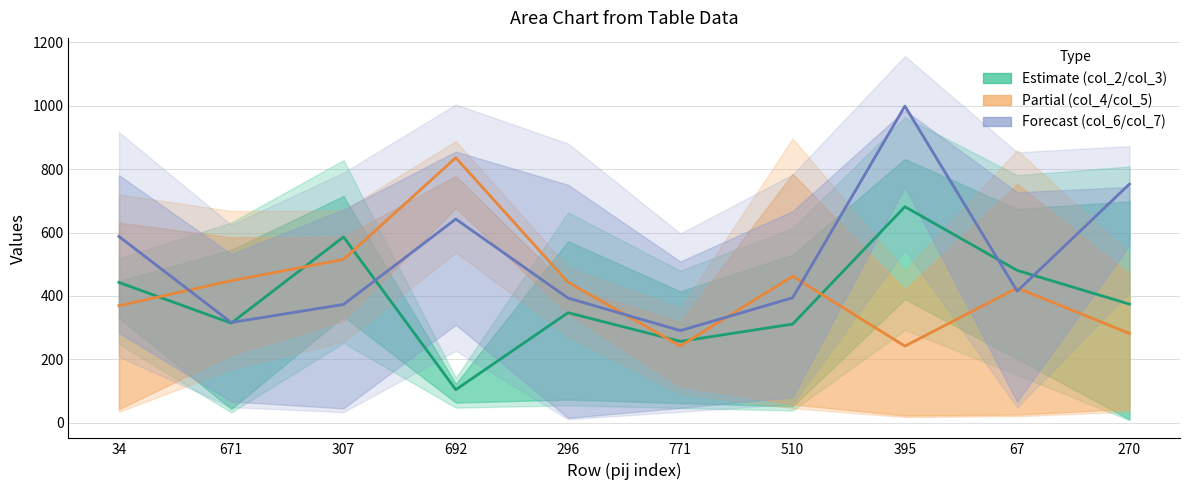

In col_4, how many points are higher than both neighbors (excluding endpoints)?

3